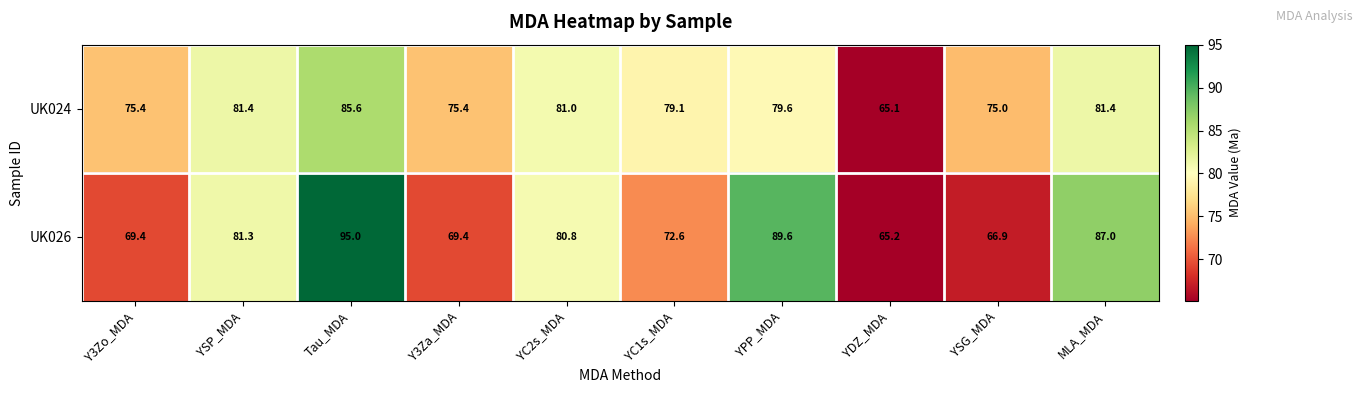

The UK024 series shows 18.0 at YSG_MDA. True or false?

False